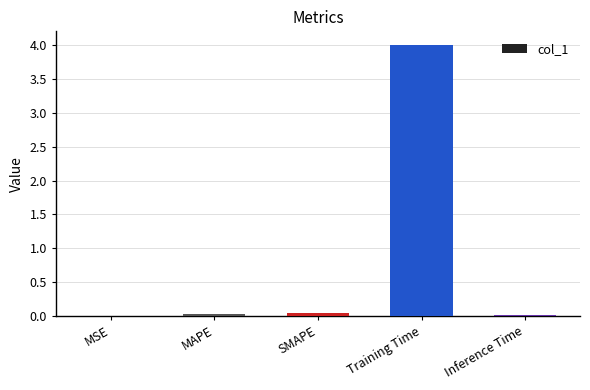

What is the greatest value displayed?

4.0